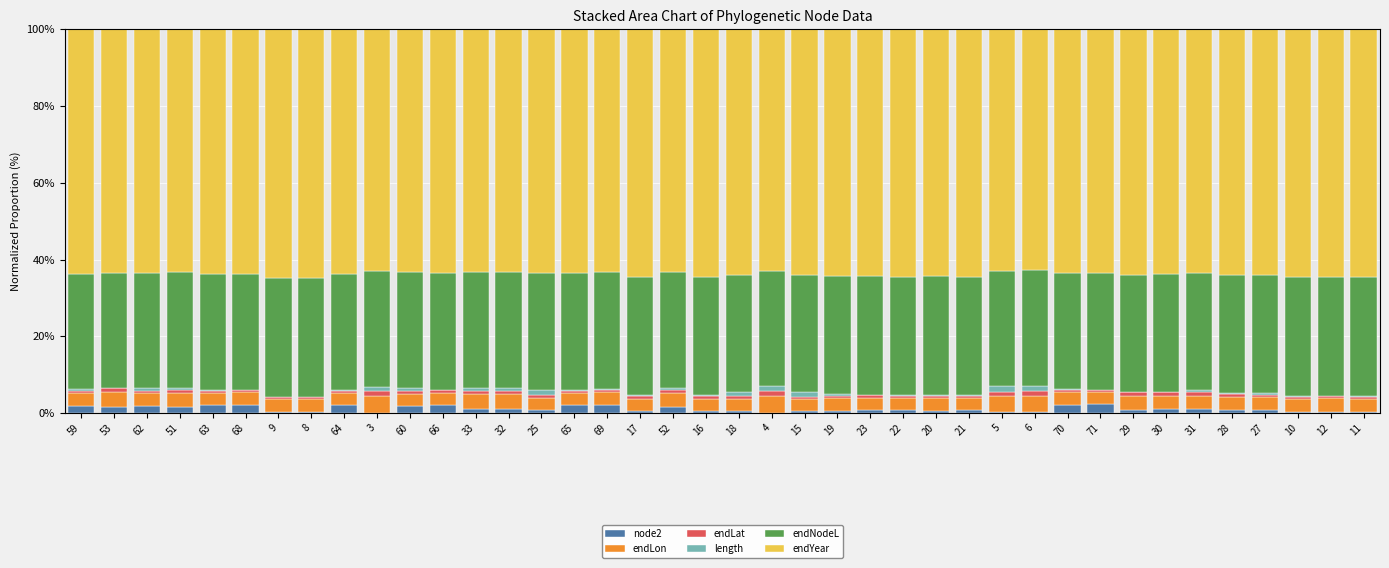

Which series has the largest range (max minus min)?

node2